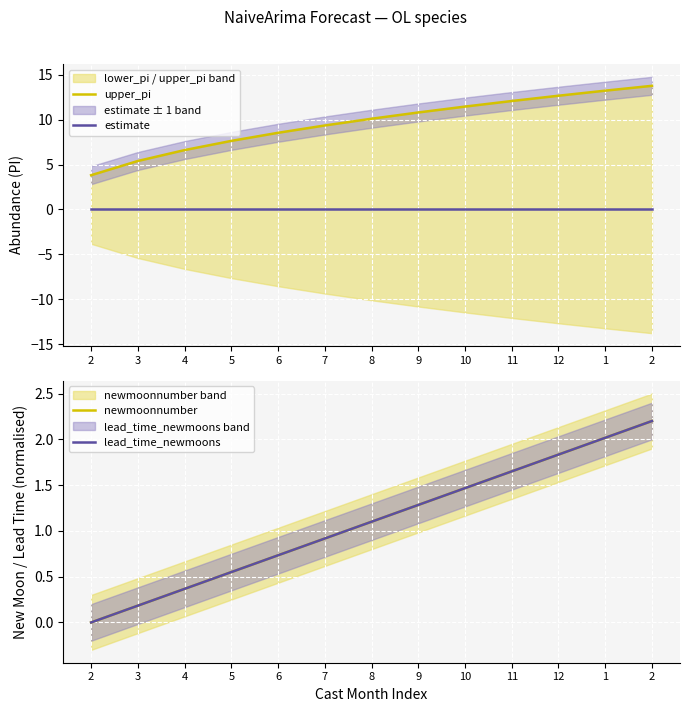

Which category has the highest value across all series?

2